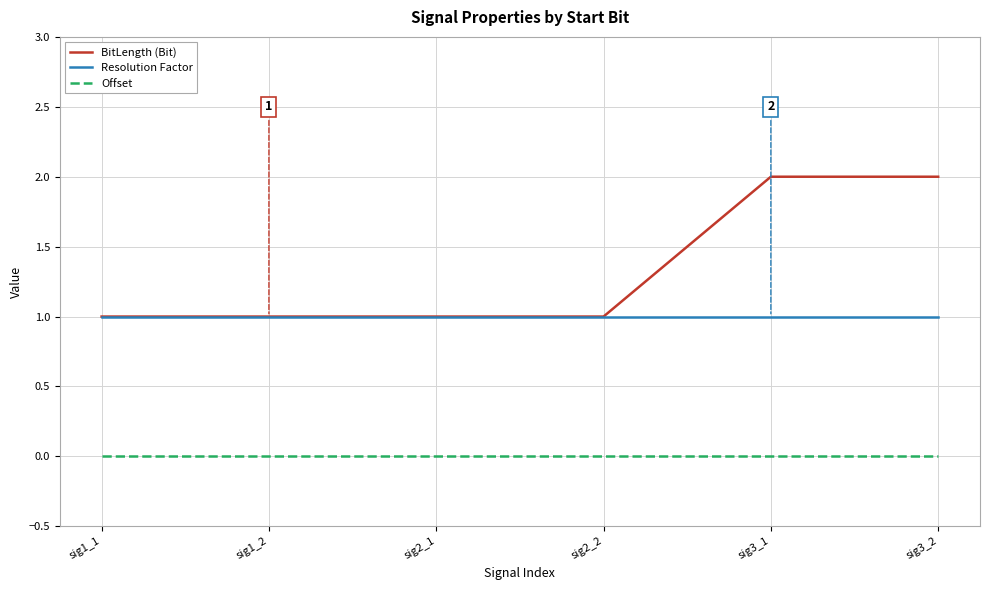

Rank the series by their maximum value, from lowest to highest.

Offset, Resolution Factor, BitLength (Bit)